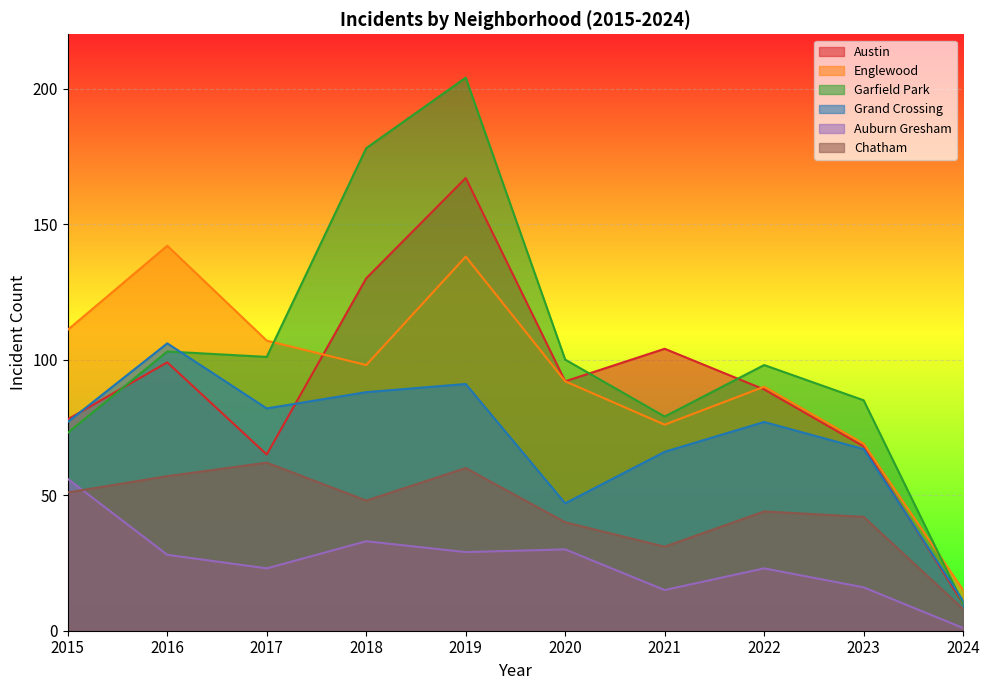

What is the minimum value for Grand Crossing?

11